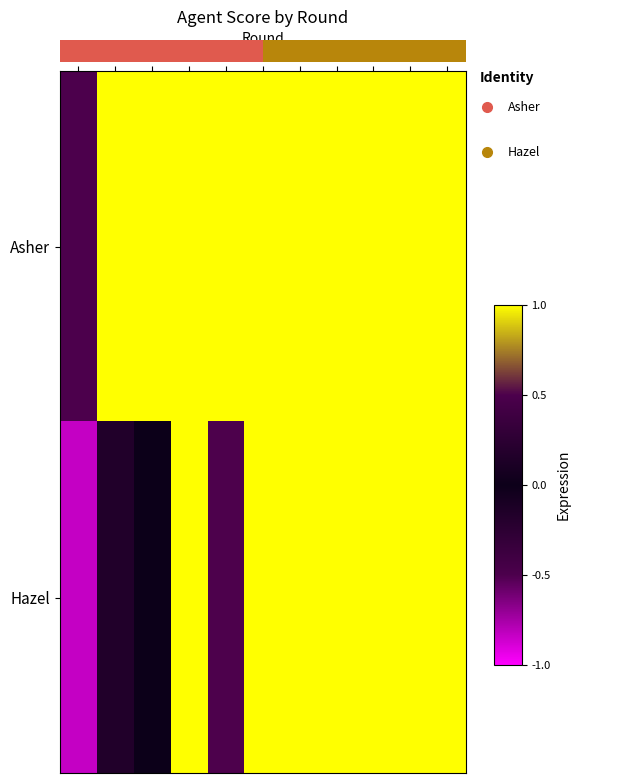

Reading left to right, what are all the values shown in this chart?

Asher: 0=-0.5	1=1.0	2=1.0	3=1.0	4=1.0	5=1.0	6=1.0	7=1.0	8=1.0	9=1.0	10=1.0
Hazel: 0=-0.8	1=0.2	2=0.0	3=1.0	4=0.5	5=1.0	6=1.0	7=1.0	8=1.0	9=1.0	10=1.0